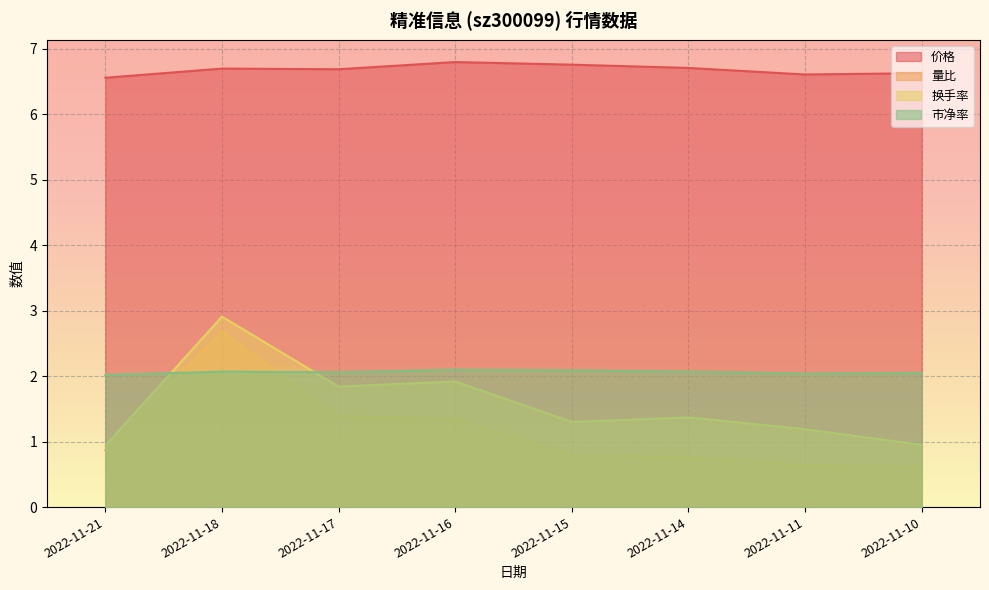

What is the lowest value of the 量比 series?

0.6